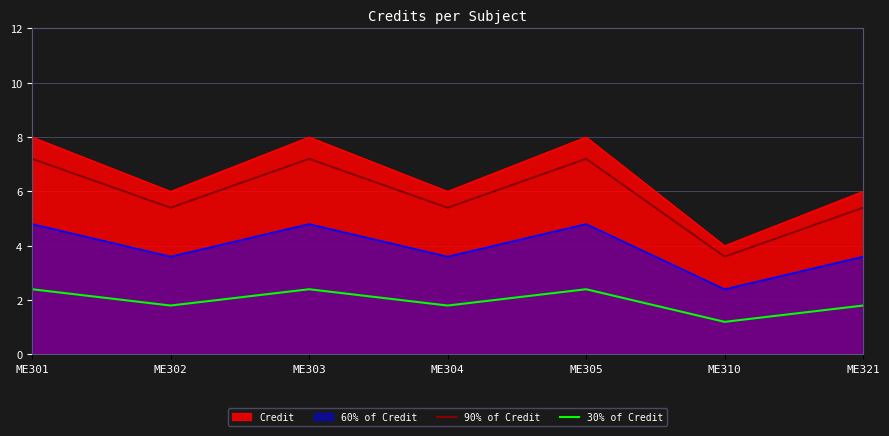

Reading right to left, transcribe all the data shown in this chart.

Credit: ME321=6.0	ME310=4.0	ME305=8.0	ME304=6.0	ME303=8.0	ME302=6.0	ME301=8.0
60% of Credit: ME321=3.6	ME310=2.4	ME305=4.8	ME304=3.6	ME303=4.8	ME302=3.6	ME301=4.8
90% of Credit: ME321=5.4	ME310=3.6	ME305=7.2	ME304=5.4	ME303=7.2	ME302=5.4	ME301=7.2
30% of Credit: ME321=1.8	ME310=1.2	ME305=2.4	ME304=1.8	ME303=2.4	ME302=1.8	ME301=2.4